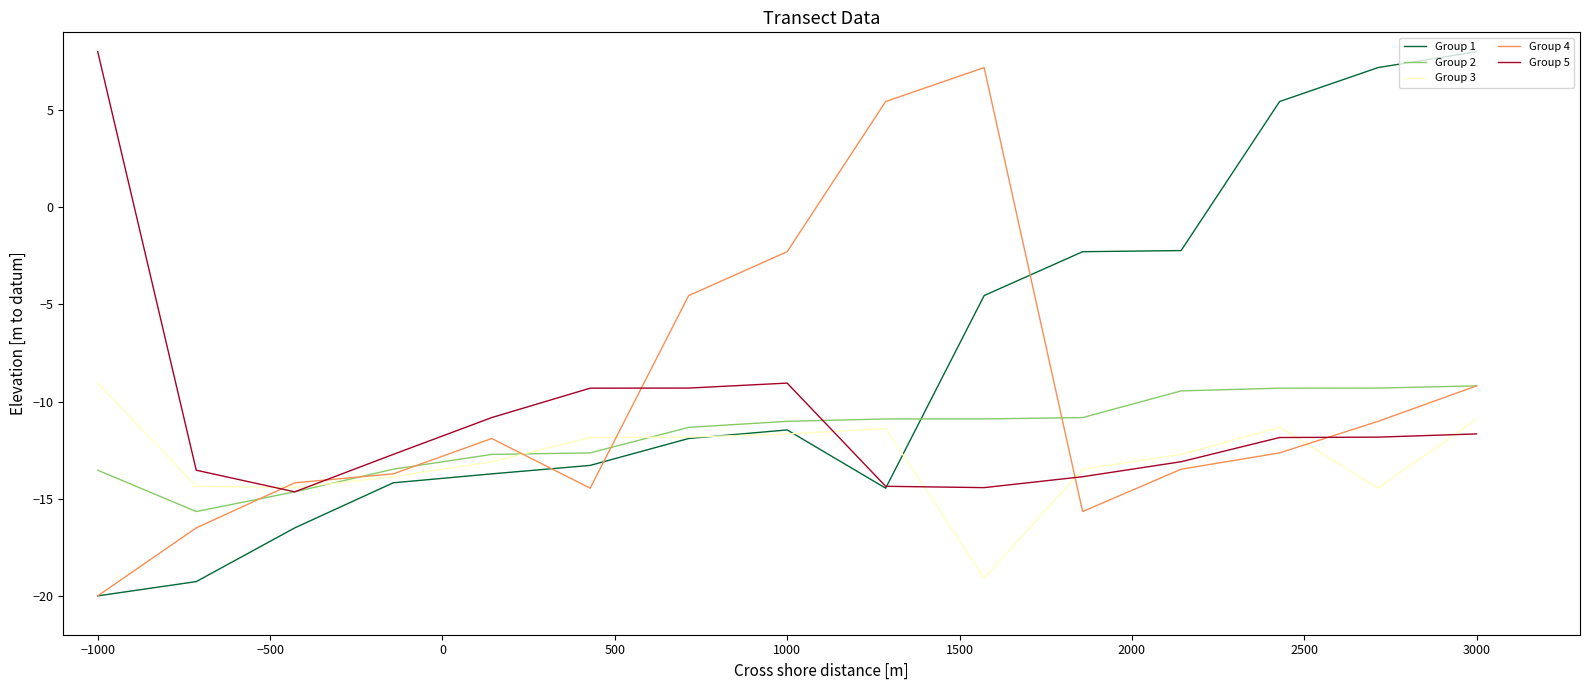

True or false: Group 2 and Group 1 intersect in this chart.

True